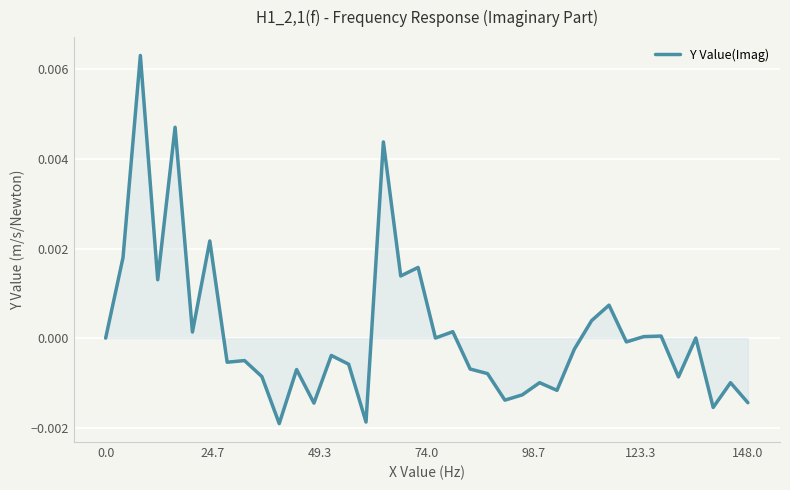

Does the chart display data point markers on the line(s)?

No